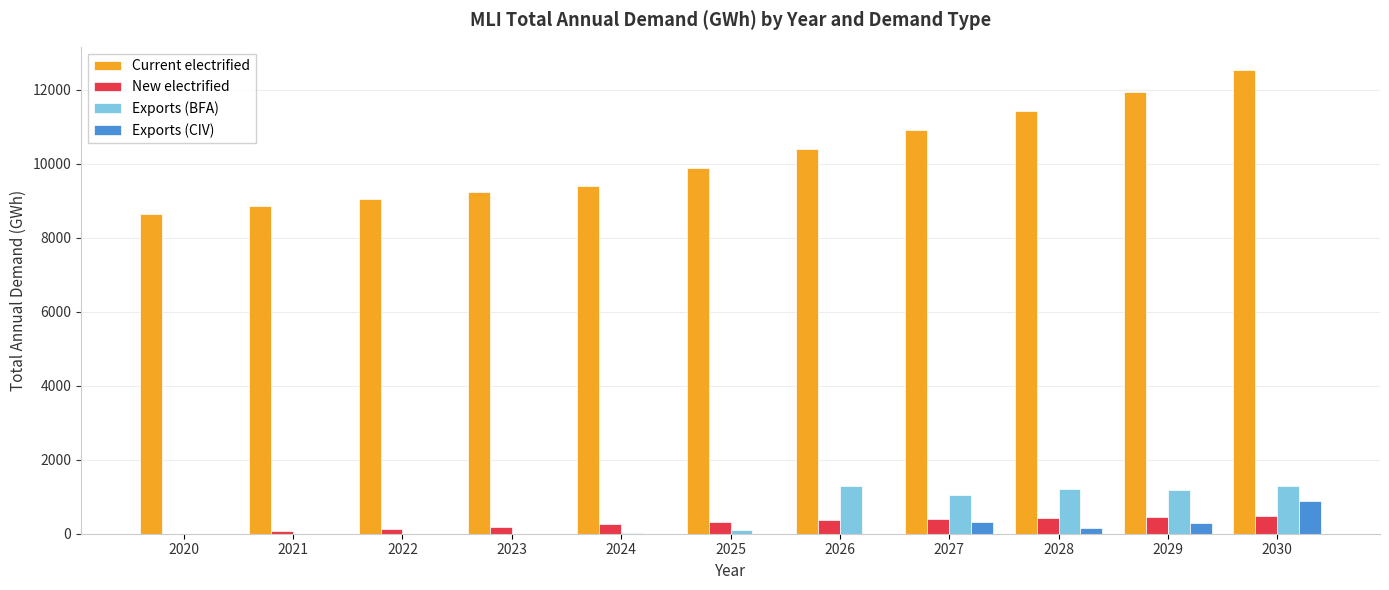

Which category has the highest value in the Exports (CIV) series?

2030